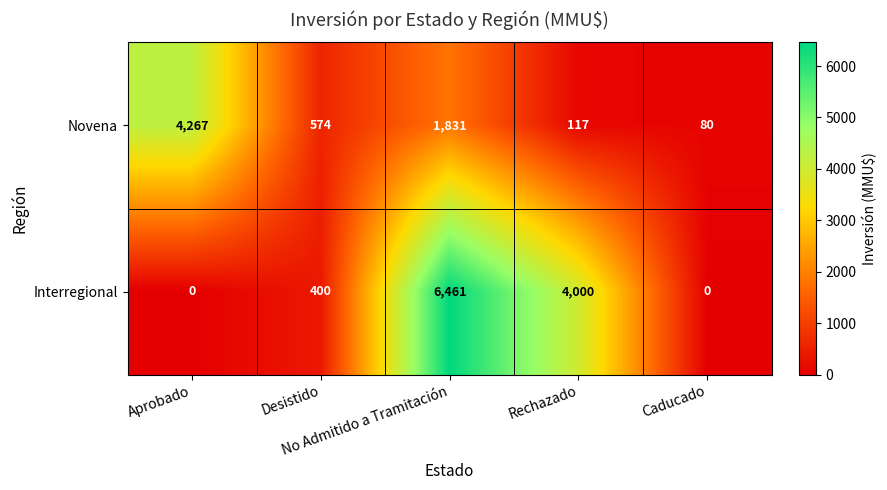

What is the total value across all series at No Admitido a Tramitación?

8292